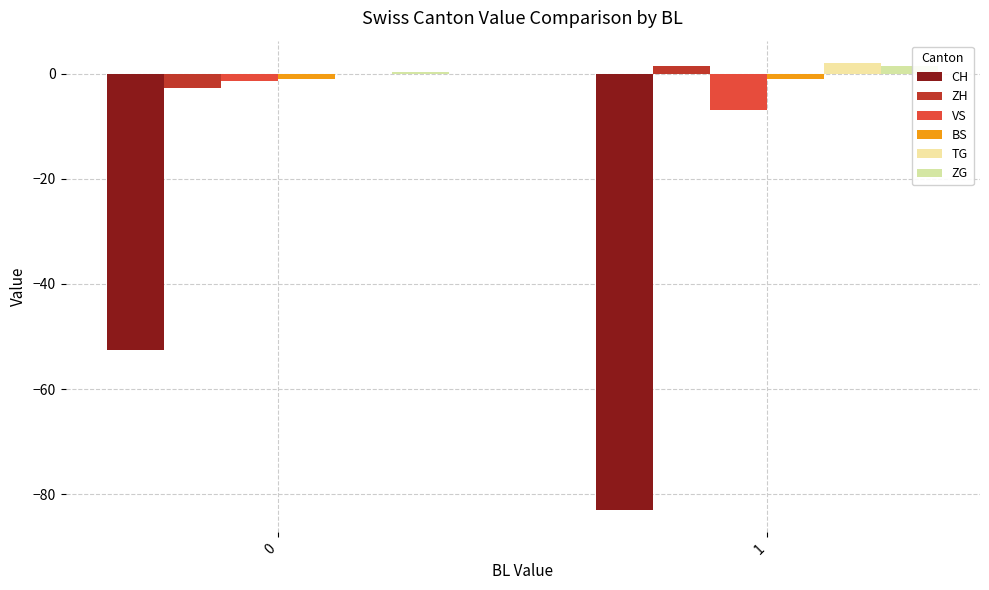

What is the value of the VS bar at the 1st from the left?

-1.4